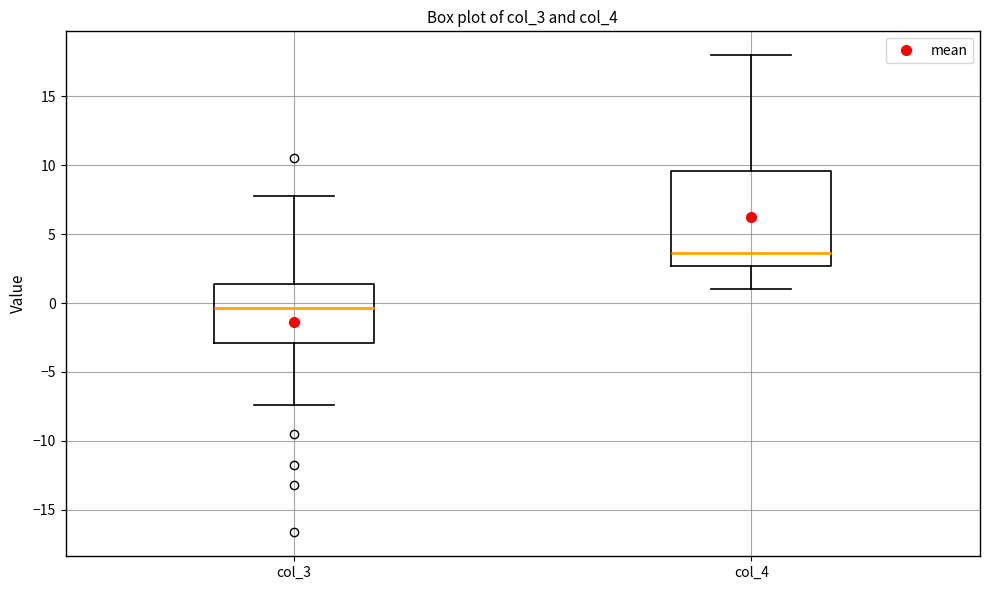

Where is the upper edge of the box for col_3 on the y-axis? The values are not printed on the chart, so give them approximately, as read against the axis.

1.5